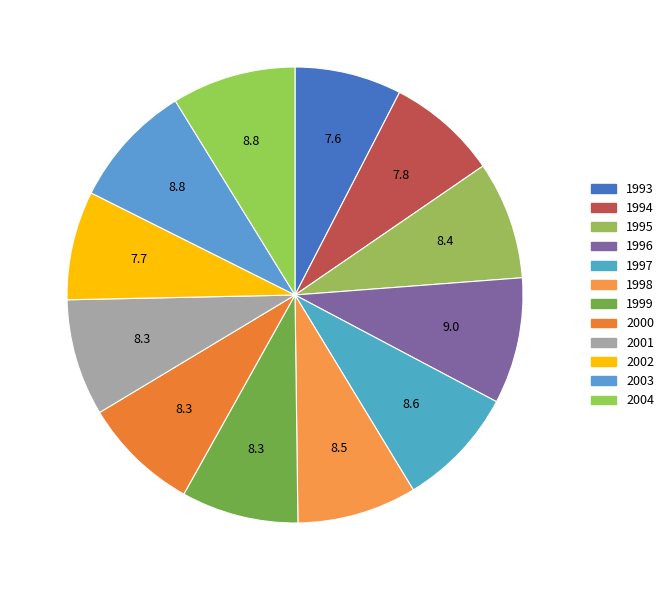

True or false: 2004 accounts for 1% of the total.

False